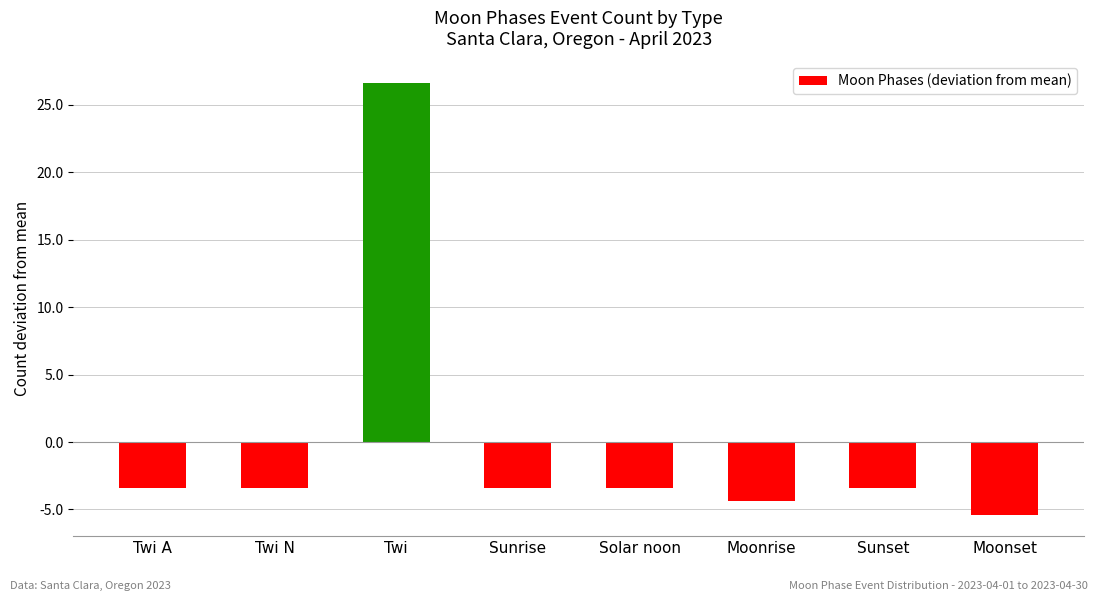

What is the label of the 2nd bar from the right?

Sunset